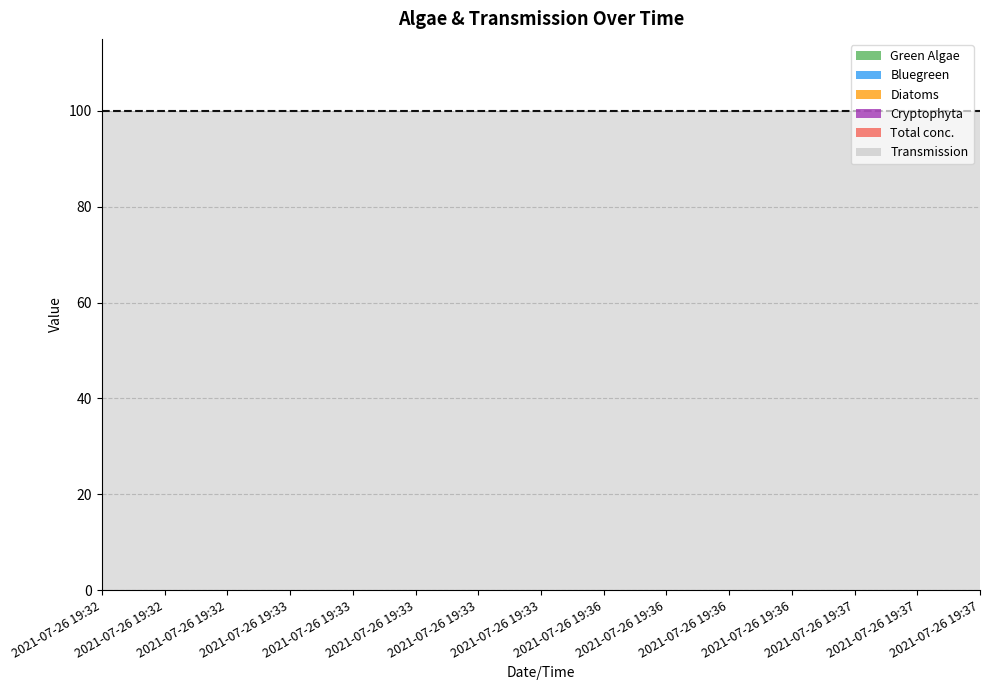

Where is Bluegreen nearest to the value 0?

2021-07-26 19:32